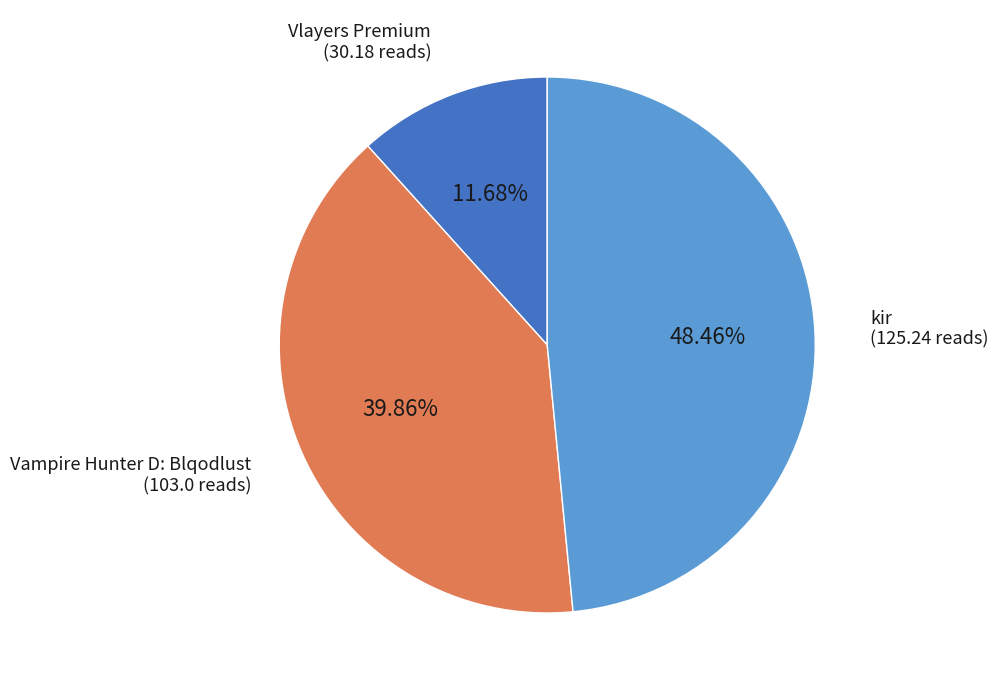

Between Vlayers Premium and Vampire Hunter D: Blqodlust, which is larger?

Vampire Hunter D: Blqodlust